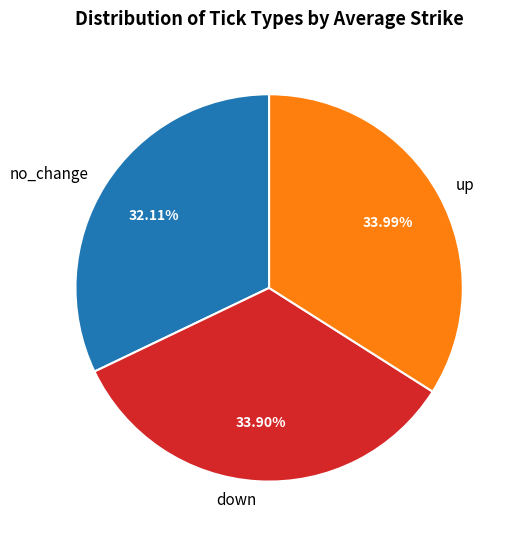

Does any single category account for the majority?

No